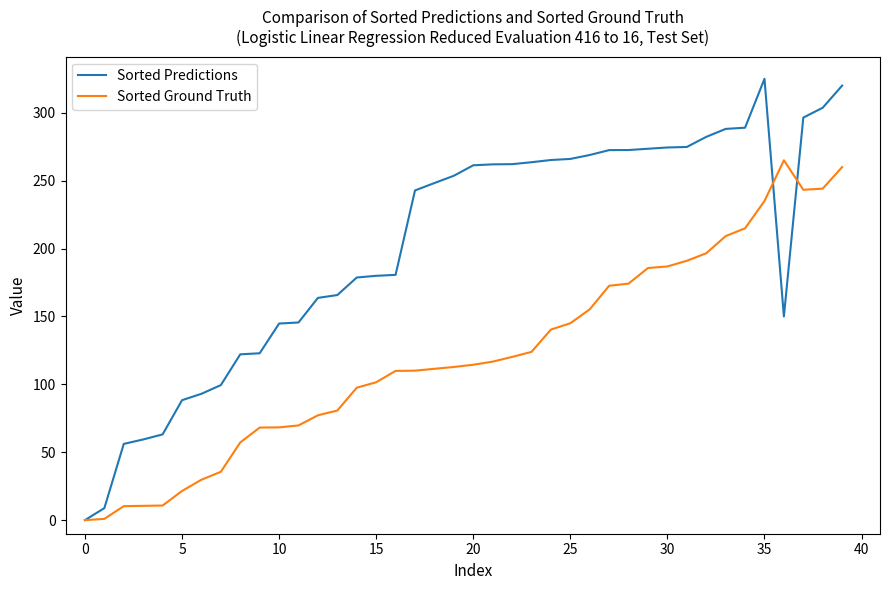

How many lines are shown in the chart?

2